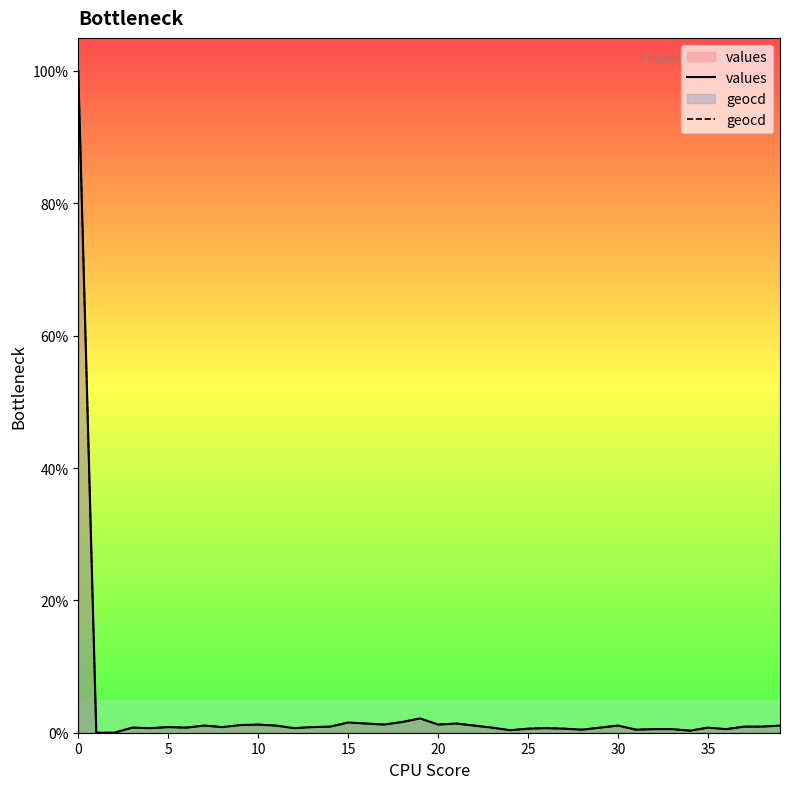

Rank the series by their average value, from lowest to highest.

values, geocd